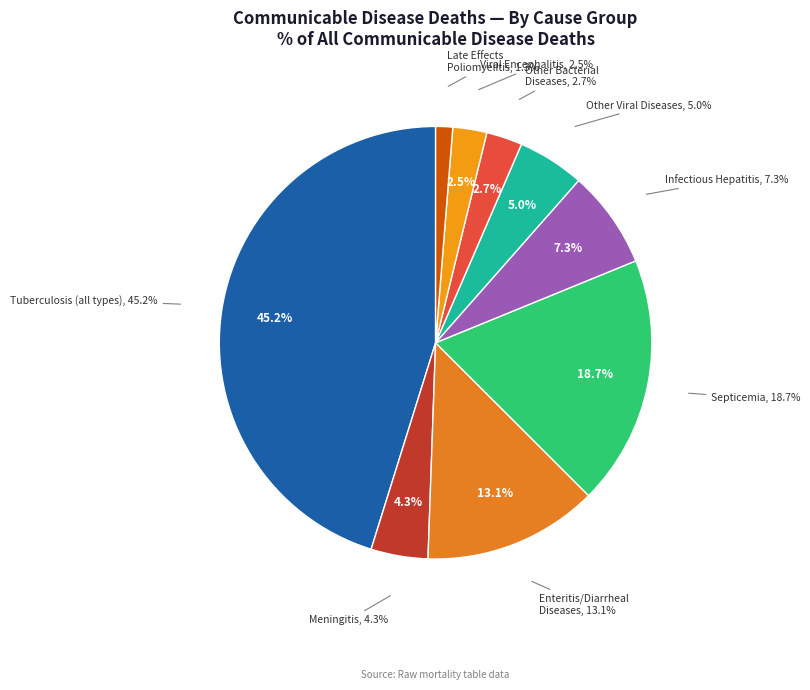

Is Tuberculosis of respiratory system the majority of the pie?

No